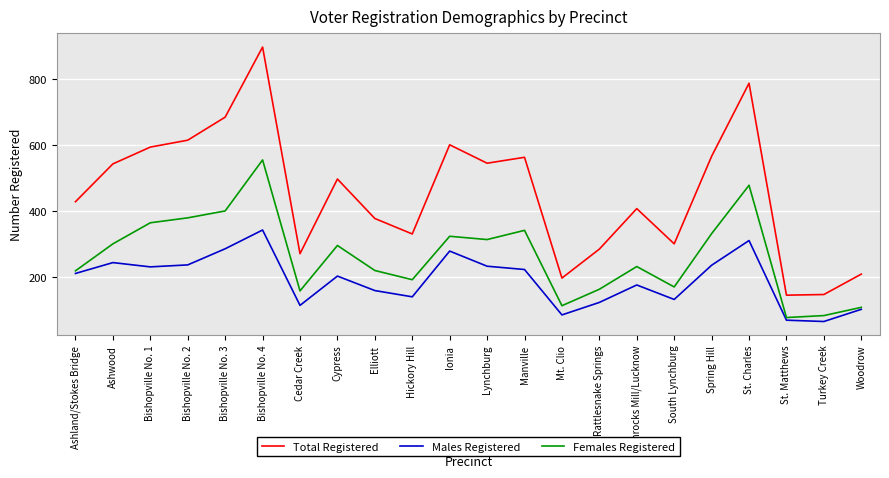

In Males Registered, how many points are lower than both neighbors (excluding endpoints)?

6